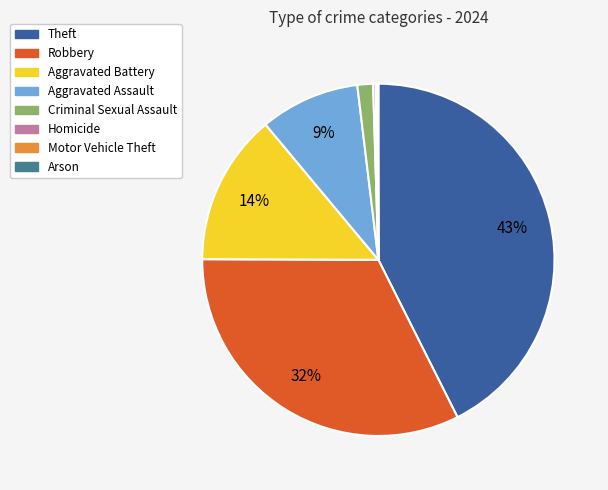

Between Theft and Aggravated Battery, which is larger?

Theft